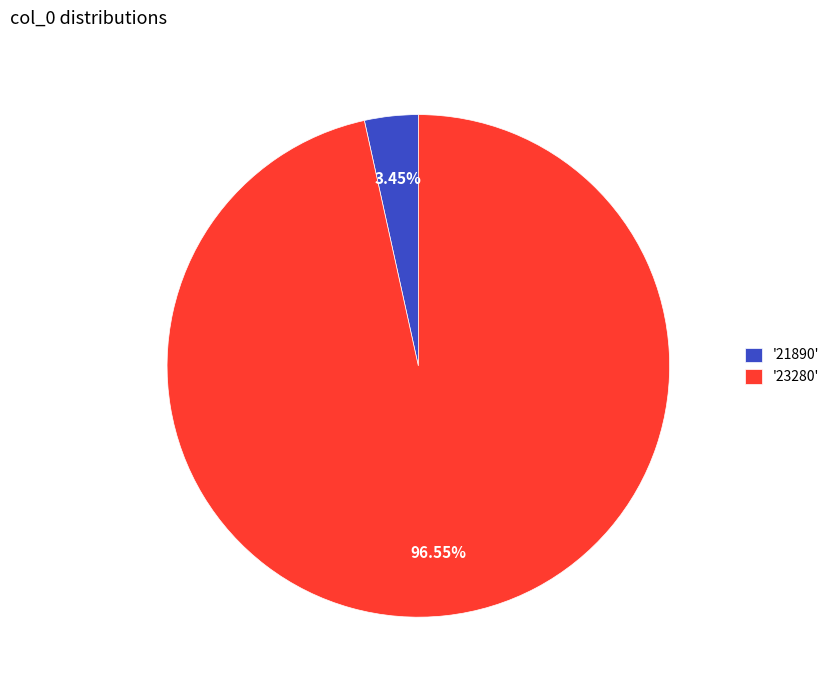

Do '23280' and '21890' together represent more than half of the pie?

Yes